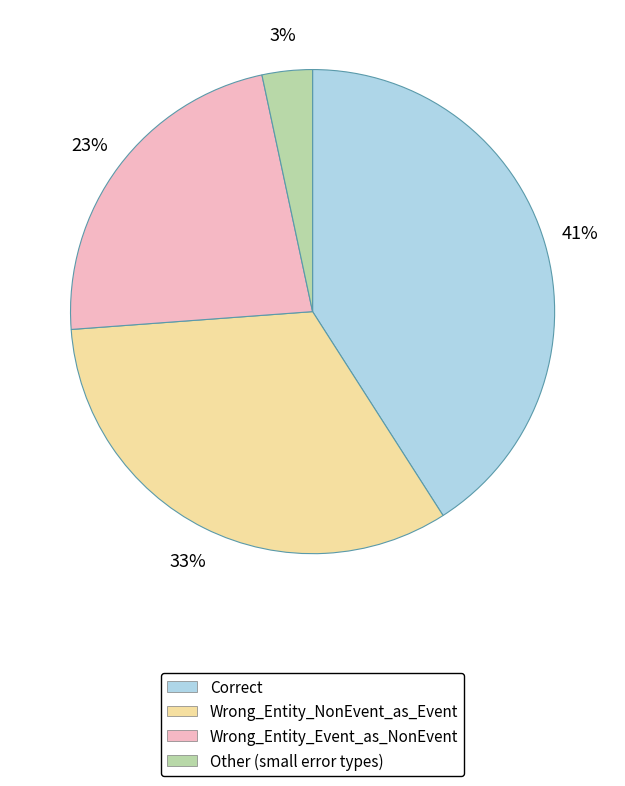

To the nearest percent, what portion does Wrong_Entity_Event_as_NonEvent represent?

23%